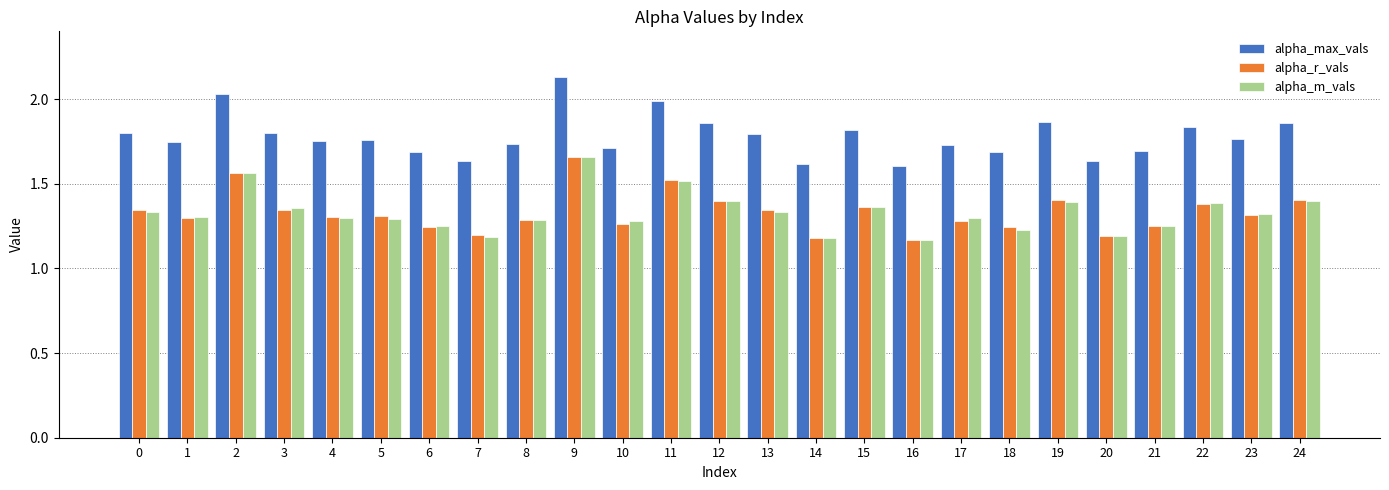

Which series has the widest spread of values?

alpha_max_vals